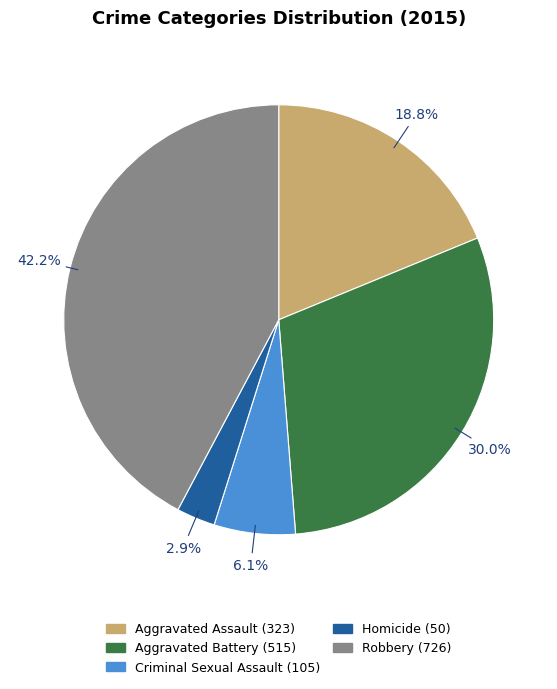

Is there a majority slice in this chart?

No